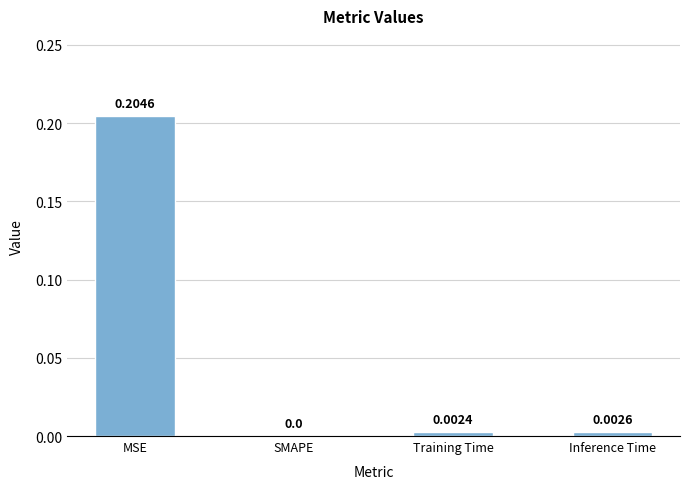

How many data points does each series have?

4